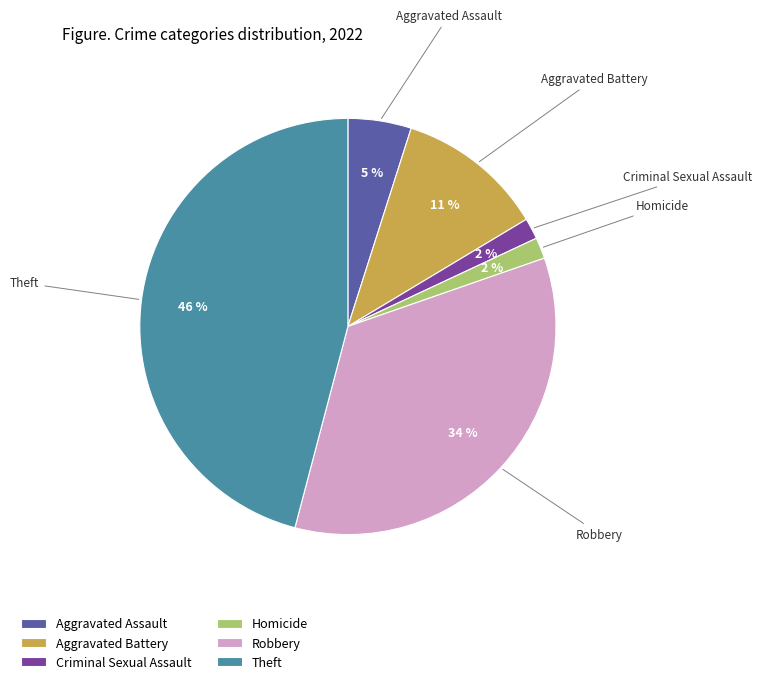

Between Robbery and Homicide, which is larger?

Robbery